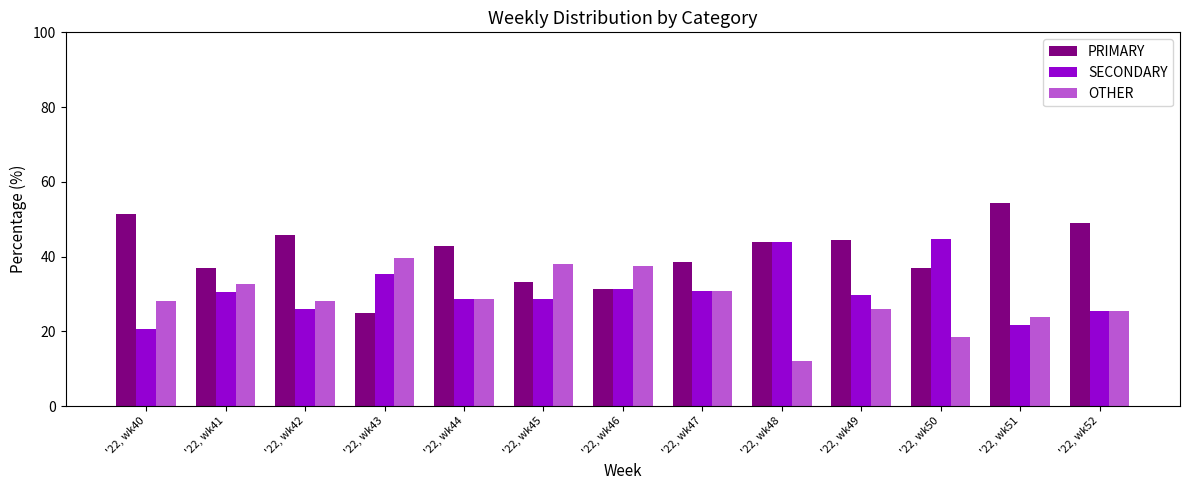

Does the chart contain any negative values?

No